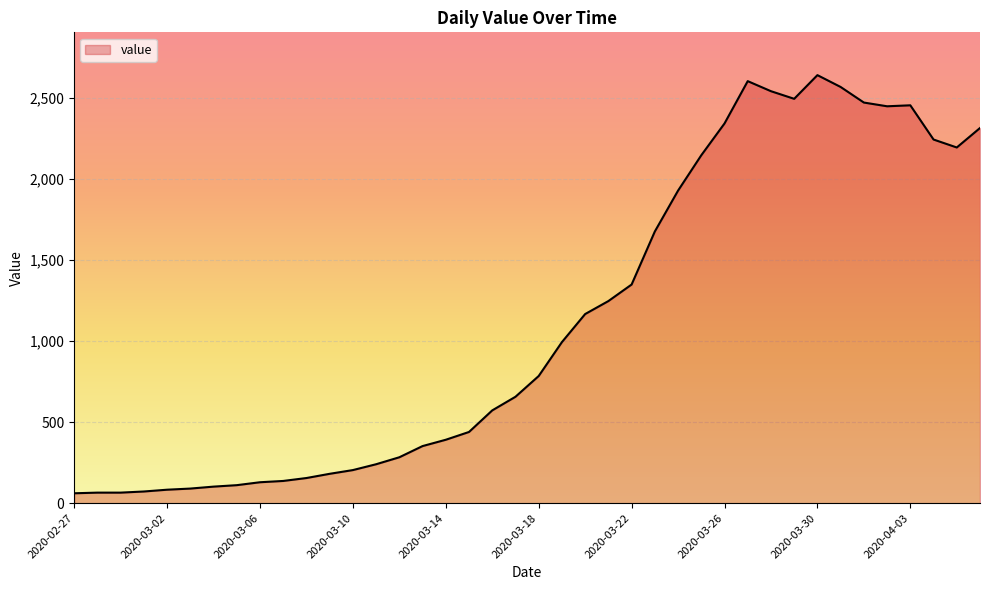

What is the difference between the maximum and minimum values?

2578